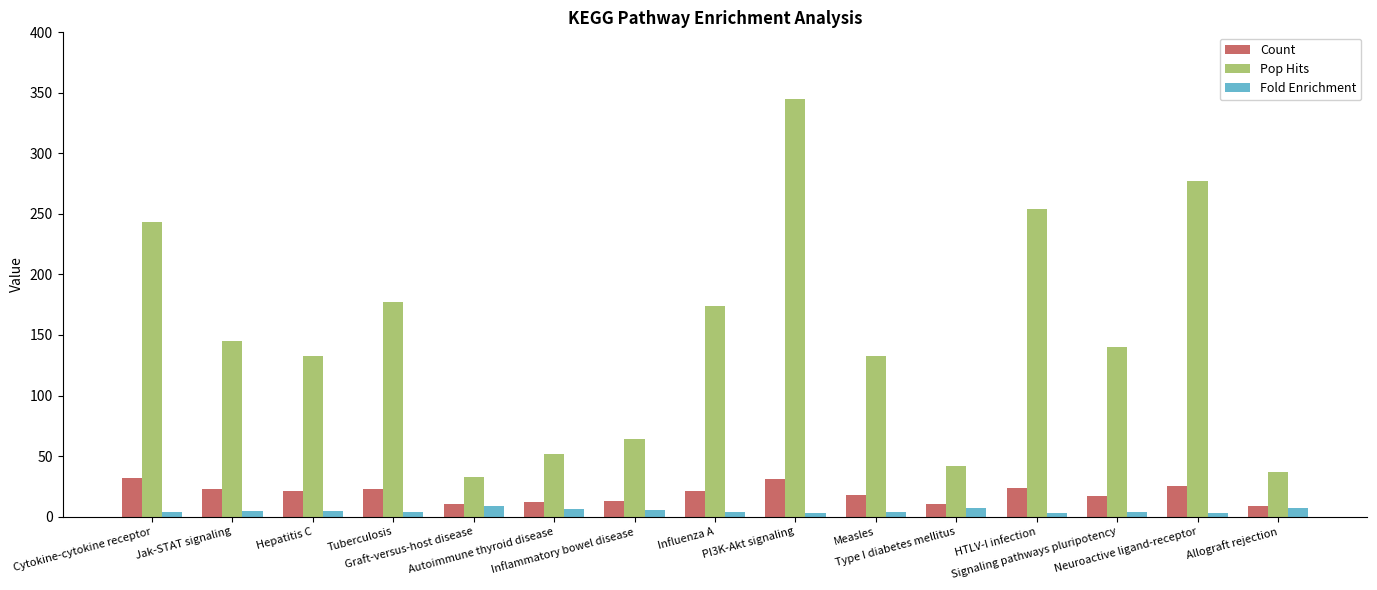

Rank the series by their maximum value, from lowest to highest.

Fold Enrichment, Count, Pop Hits